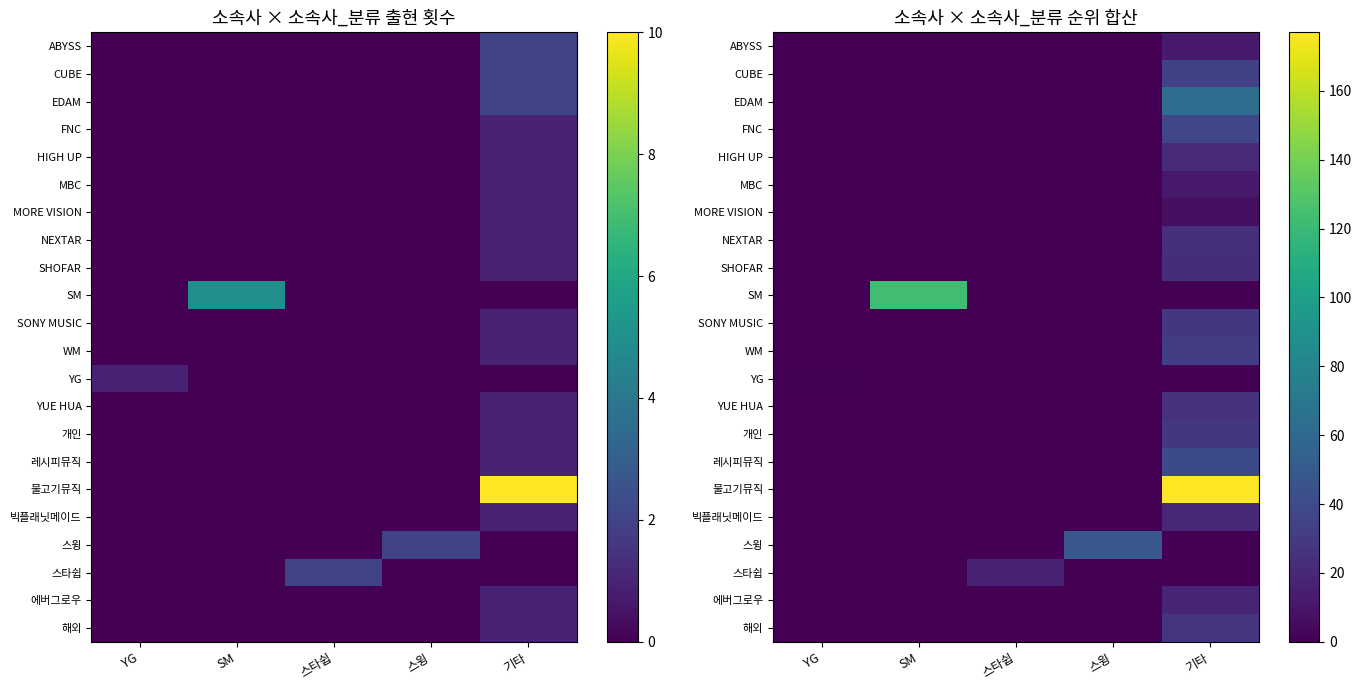

What is the approximate value of SONY MUSIC at 기타?

28